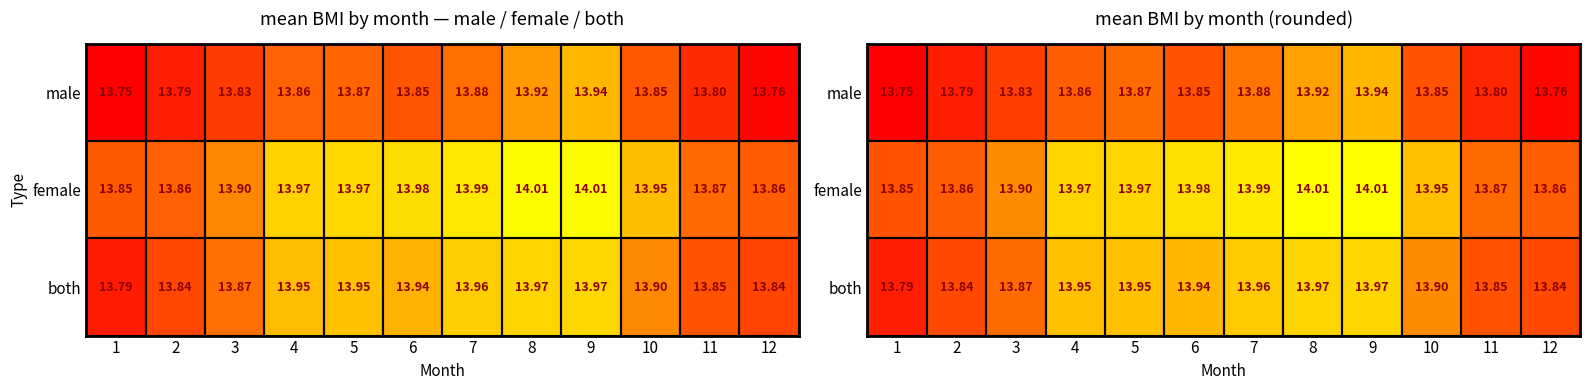

At which label is female closest to 13?

1